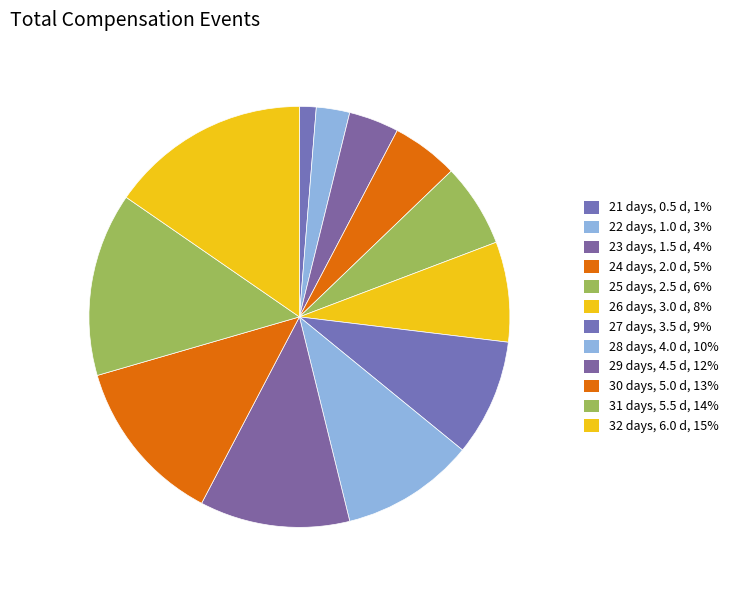

Rank the categories by value from lowest to highest.

21, 22, 23, 24, 25, 26, 27, 28, 29, 30, 31, 32